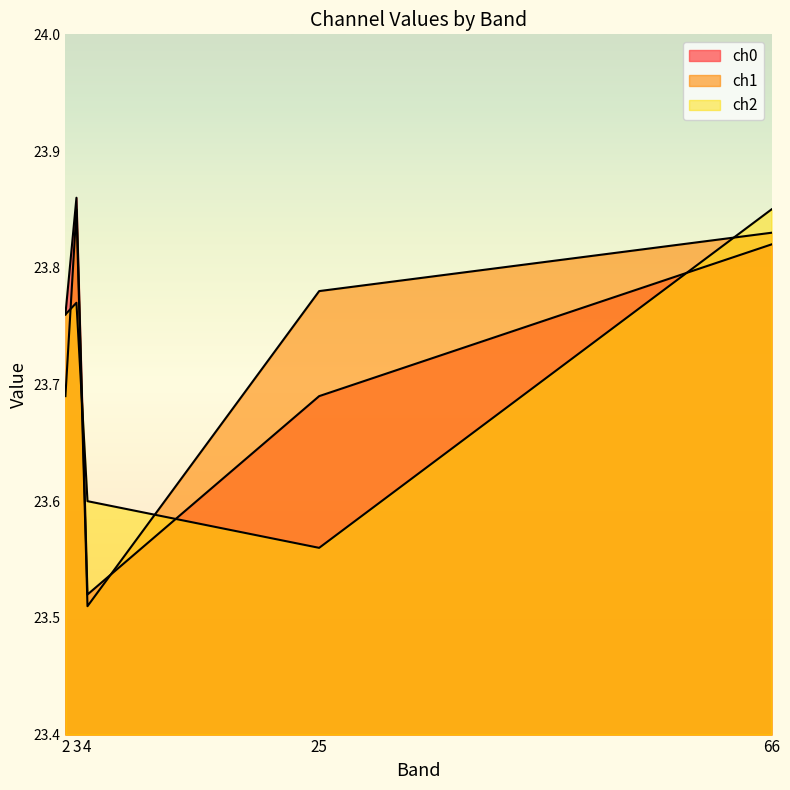

Does the chart have visible grid lines?

No